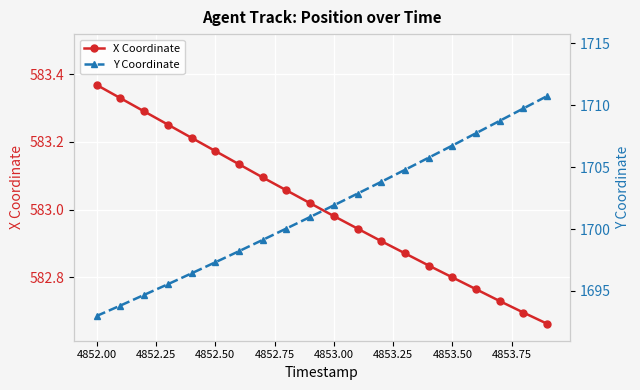

What is the minimum value shown in the chart?

582.7